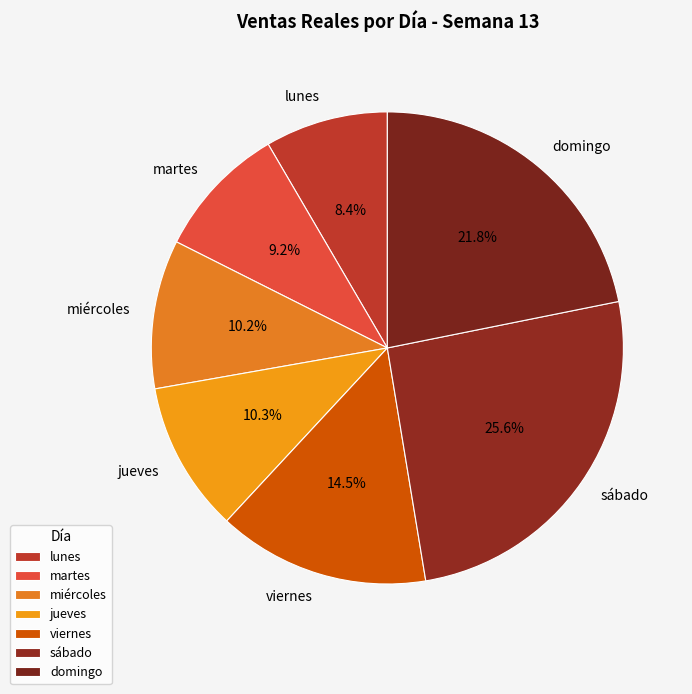

True or false: lunes accounts for 1% of the total.

False